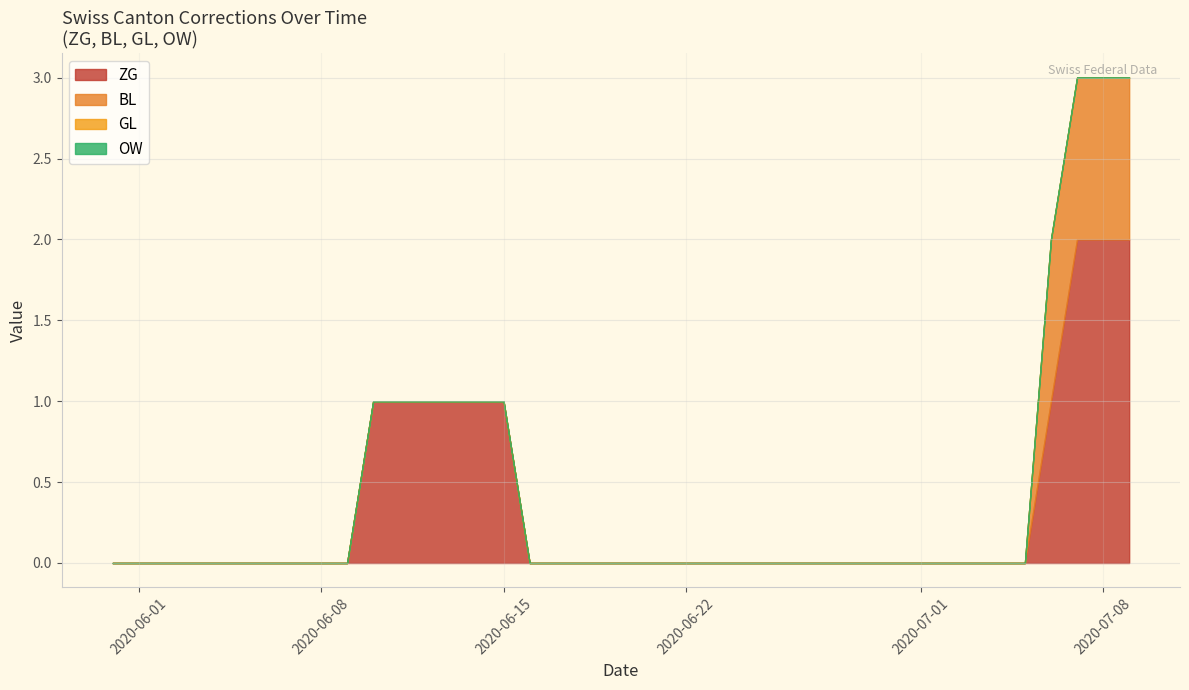

True or false: ZG and BL cross at least once.

False